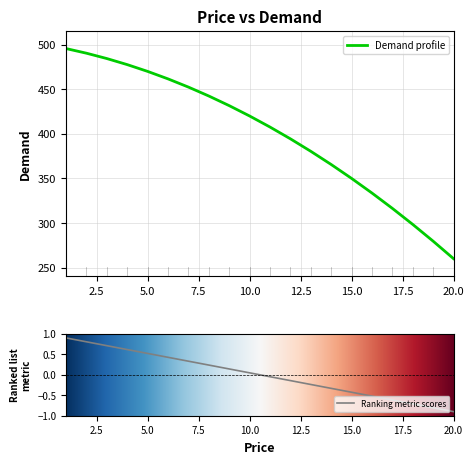

Approximately how many times larger is the value at 14 compared to 13?

1.0